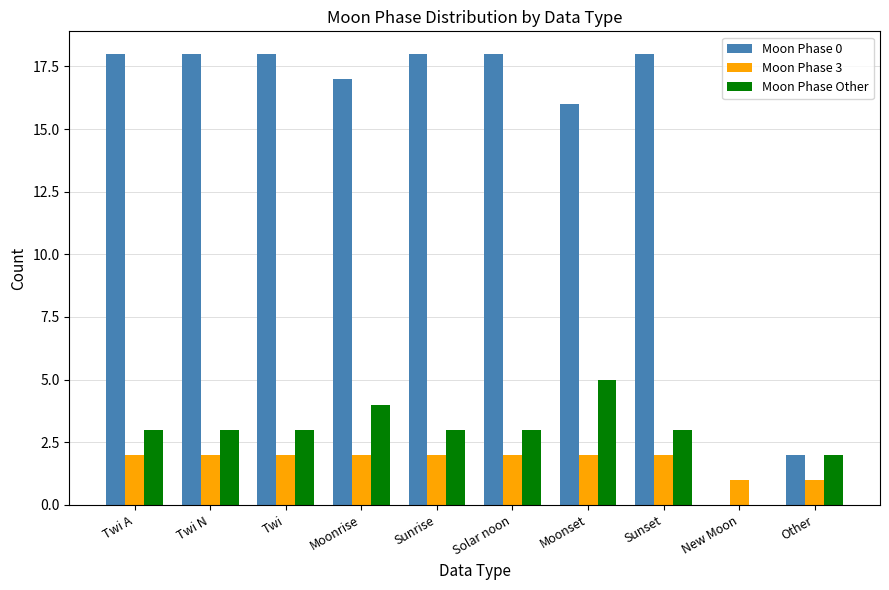

True or false: Moon Phase Other has a value of 1 at Twi A.

False